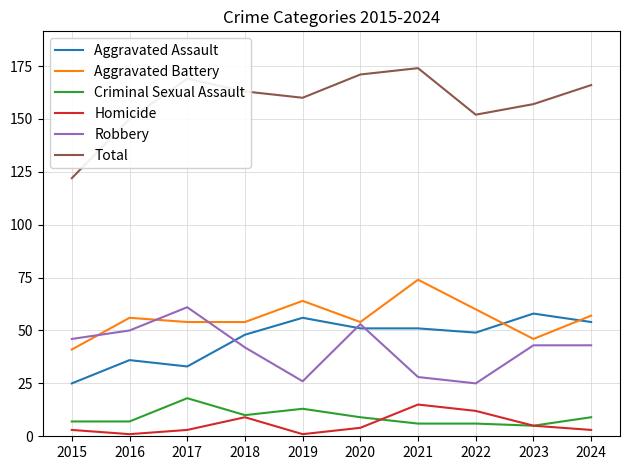

Which series has the widest spread of values?

Total